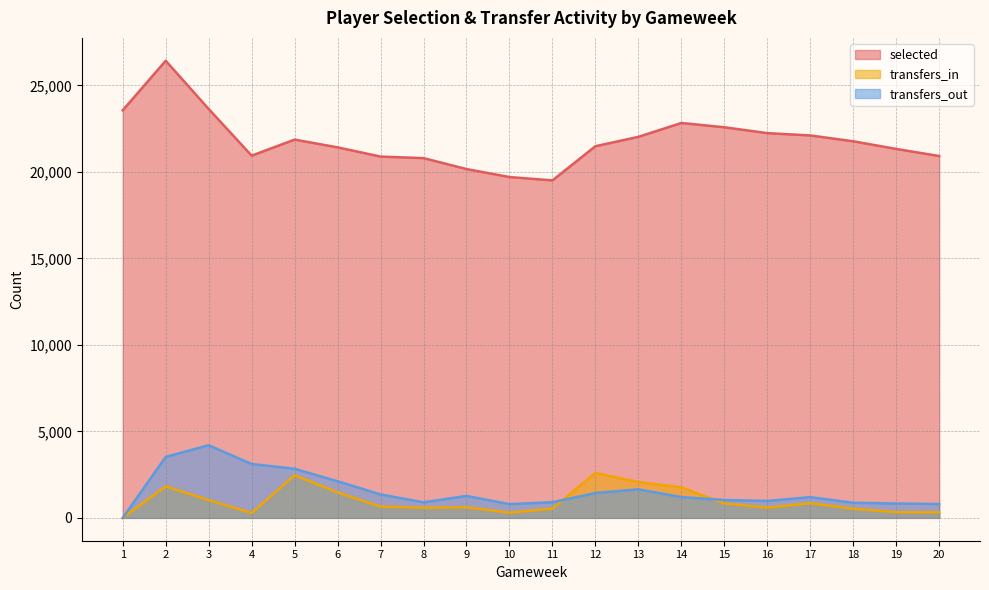

What is the greatest value displayed?

26426